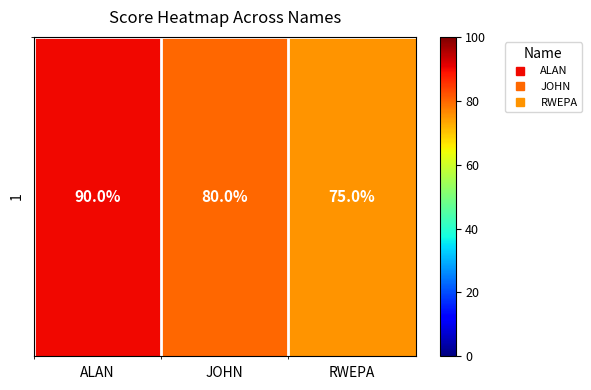

Where is the data nearest to the value 82?

JOHN